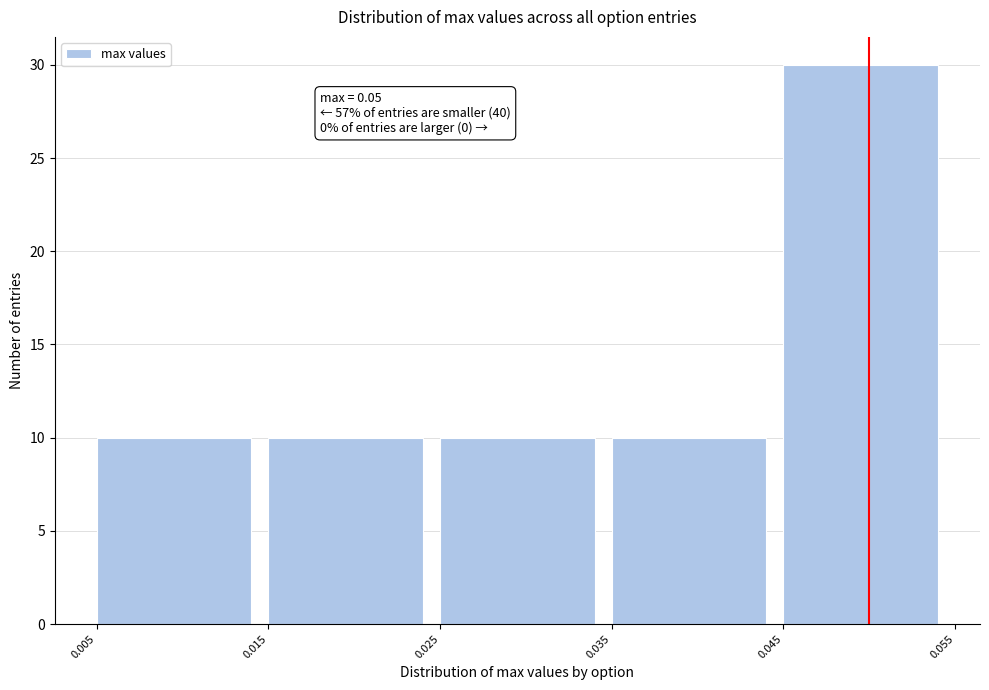

Over which range of the x-axis is the bar tallest?

0.045 to 0.055